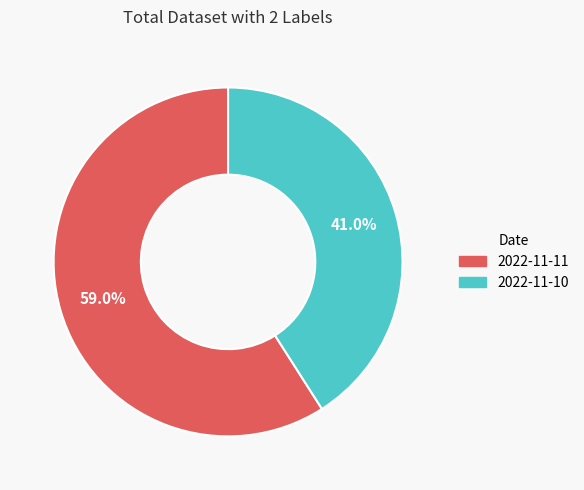

Which category accounts for the majority?

2022-11-11